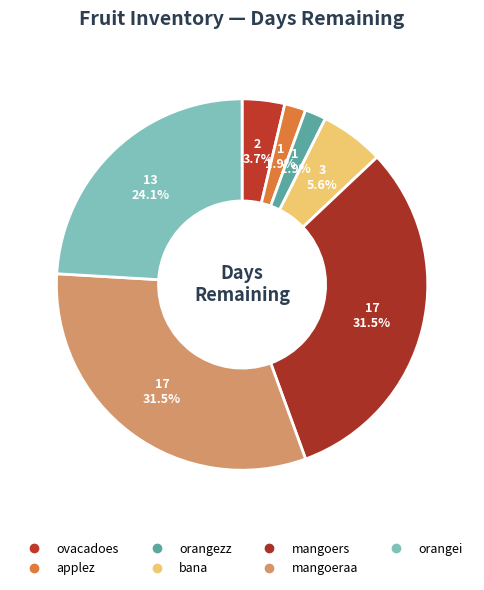

How many slices are in this pie chart?

7